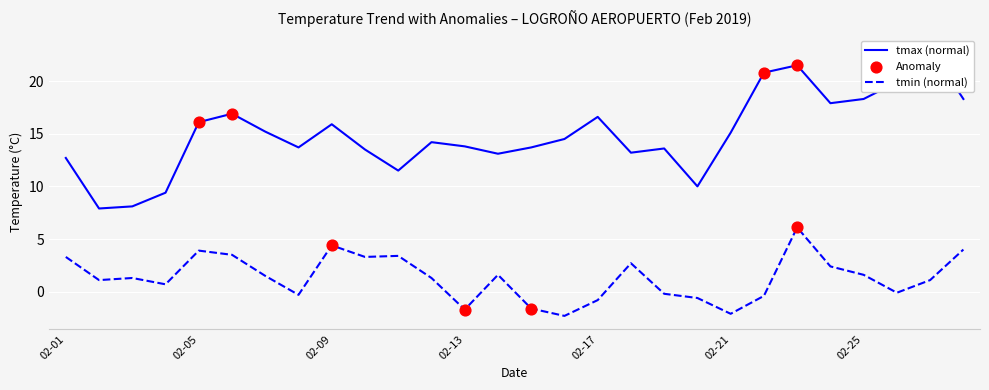

Which series contains the lowest Y value?

tmin